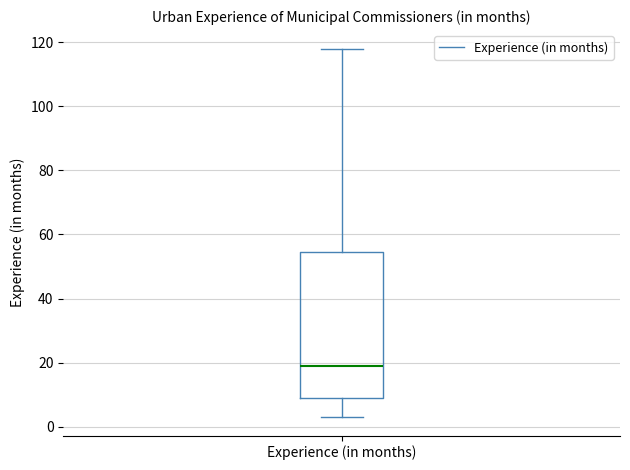

Transcribe this box plot: give where the median line is, the range the box spans, and where the two whiskers end, as read against the y-axis. The values are not printed on the chart, so give them approximately, as read against the axis.

median 20, box 10 to 54, whiskers 4 to 118